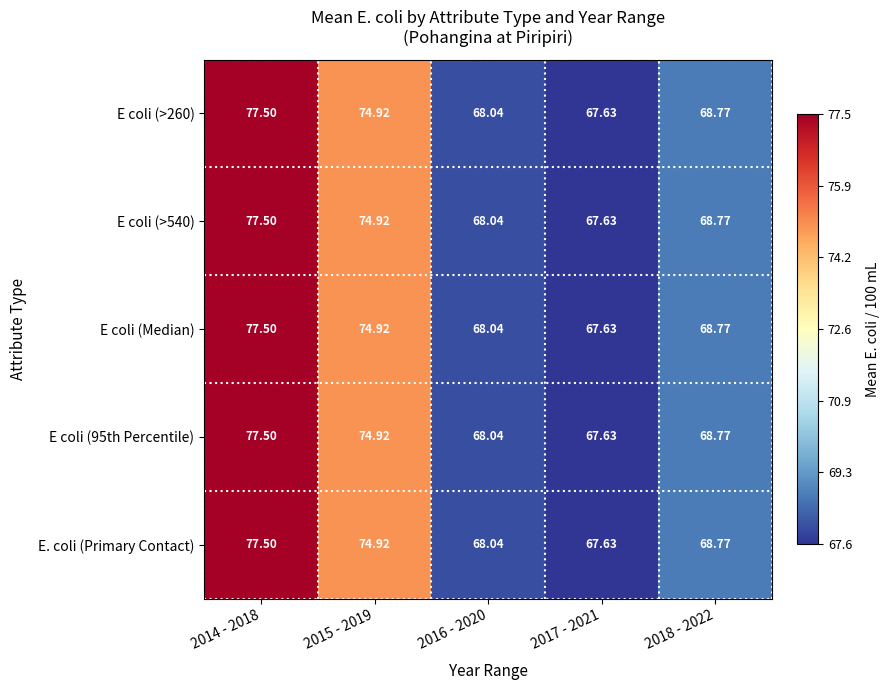

Is the value of E coli (Median) at 2015 - 2019 greater than the value of E coli (95th Percentile) at 2014 - 2018?

No